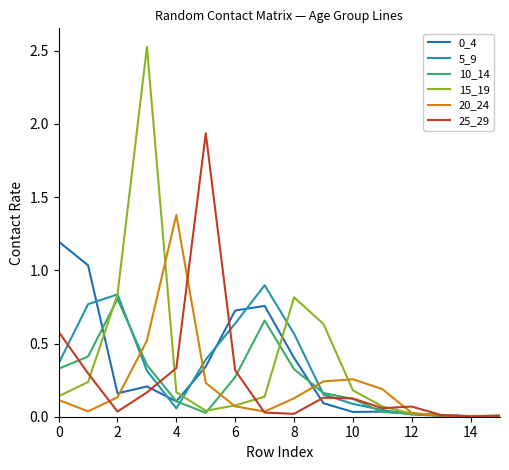

What is the maximum value shown in the chart?

2.5